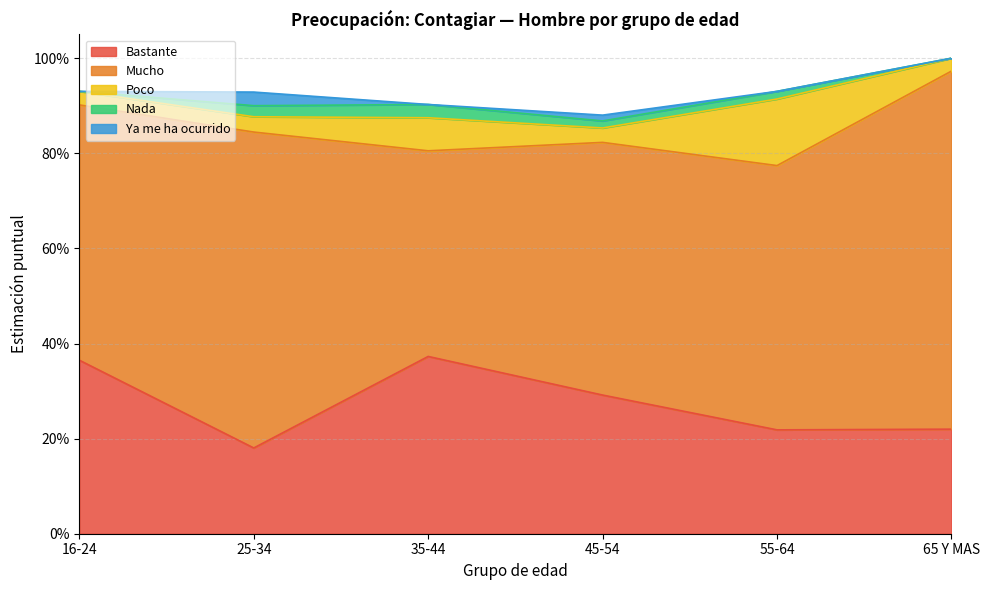

At 25-34, list the series in order from largest to smallest.

Mucho, Bastante, Poco, Ya me ha ocurrido, Nada